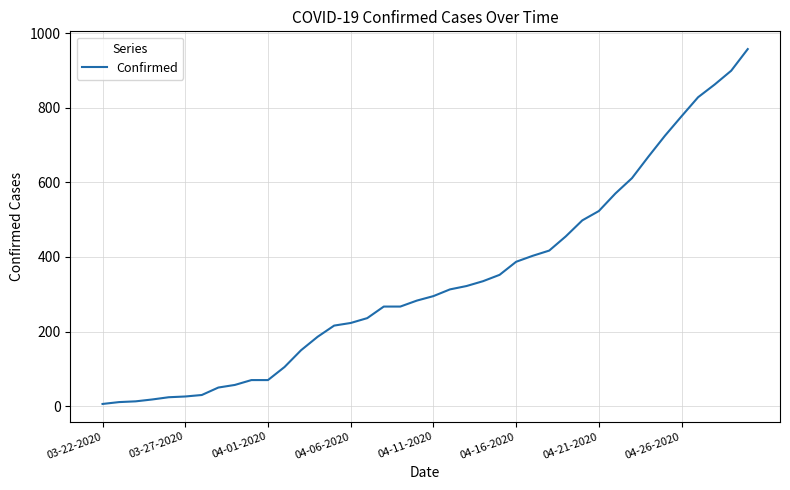

What is the smallest value displayed?

6